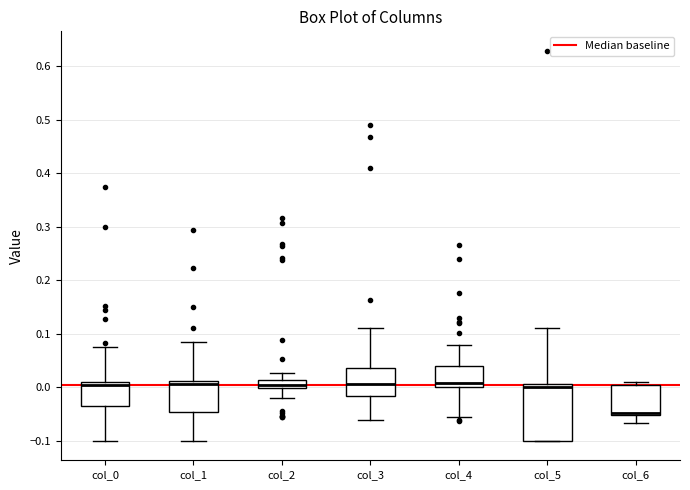

Reading left to right, read every box against the y-axis: the position of its median line, the range the box covers, and the ends of its whiskers. The values are not printed on the chart, so give them approximately, as read against the axis.

col_0: median 0.00, box -0.03 to 0.01, whiskers -0.10 to 0.08
col_1: median 0.01 (just below the box's upper edge), box -0.05 to 0.01, whiskers -0.10 to 0.09
col_2: median 0.00 (just above the box's lower edge), box 0.00 to 0.01, whiskers -0.02 to 0.03
col_3: median 0.01, box -0.02 to 0.04, whiskers -0.06 to 0.11
col_4: median 0.01, box 0.00 to 0.04, whiskers -0.06 to 0.08
col_5: median 0.00, box -0.10 to 0.01, whiskers -0.10 to 0.11
col_6: median -0.05 (just above the box's lower edge), box -0.05 to 0.00, whiskers -0.07 to 0.01